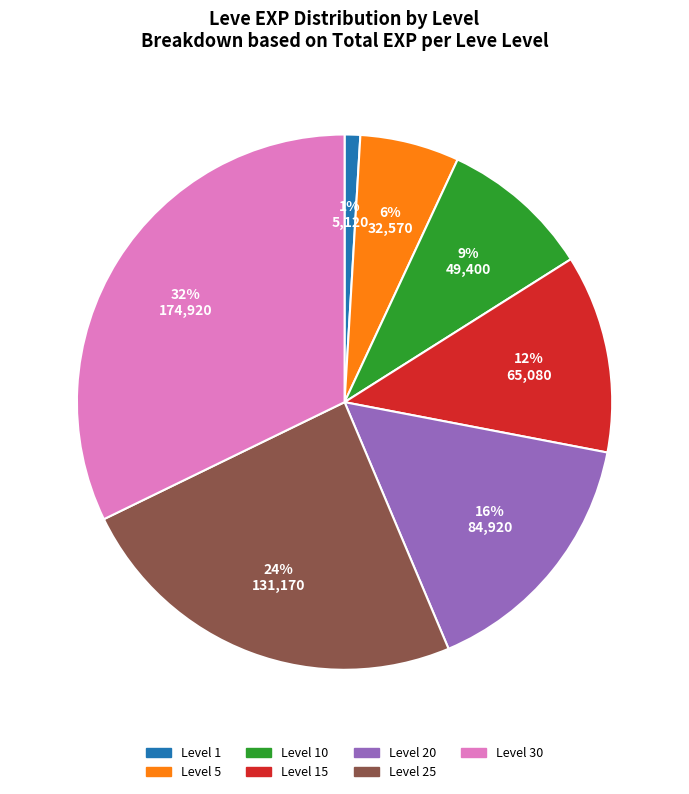

To the nearest percent, what is the difference between the largest and smallest slice percentages?

31%